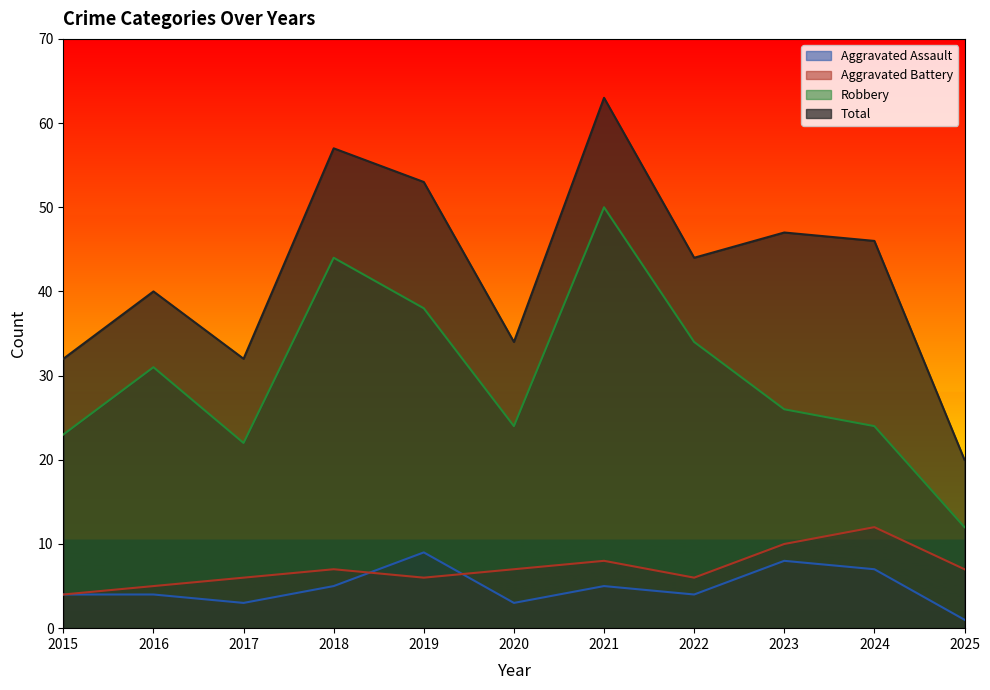

True or false: Total has a value of 40 at 2016.

True